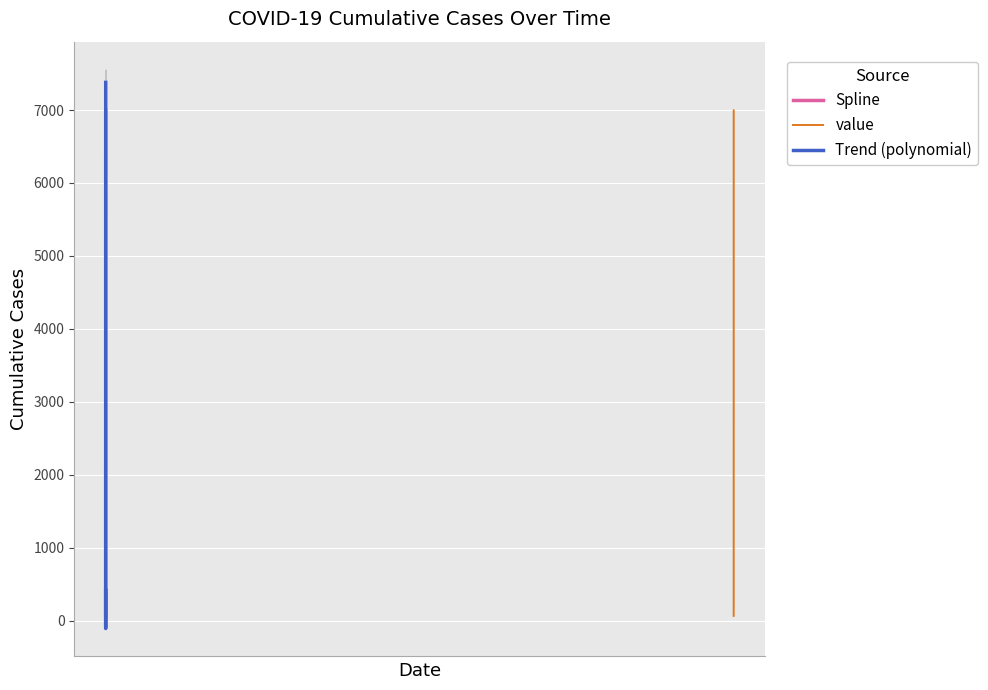

The chart shows a value of 108 at 2020-03-04. True or false?

True